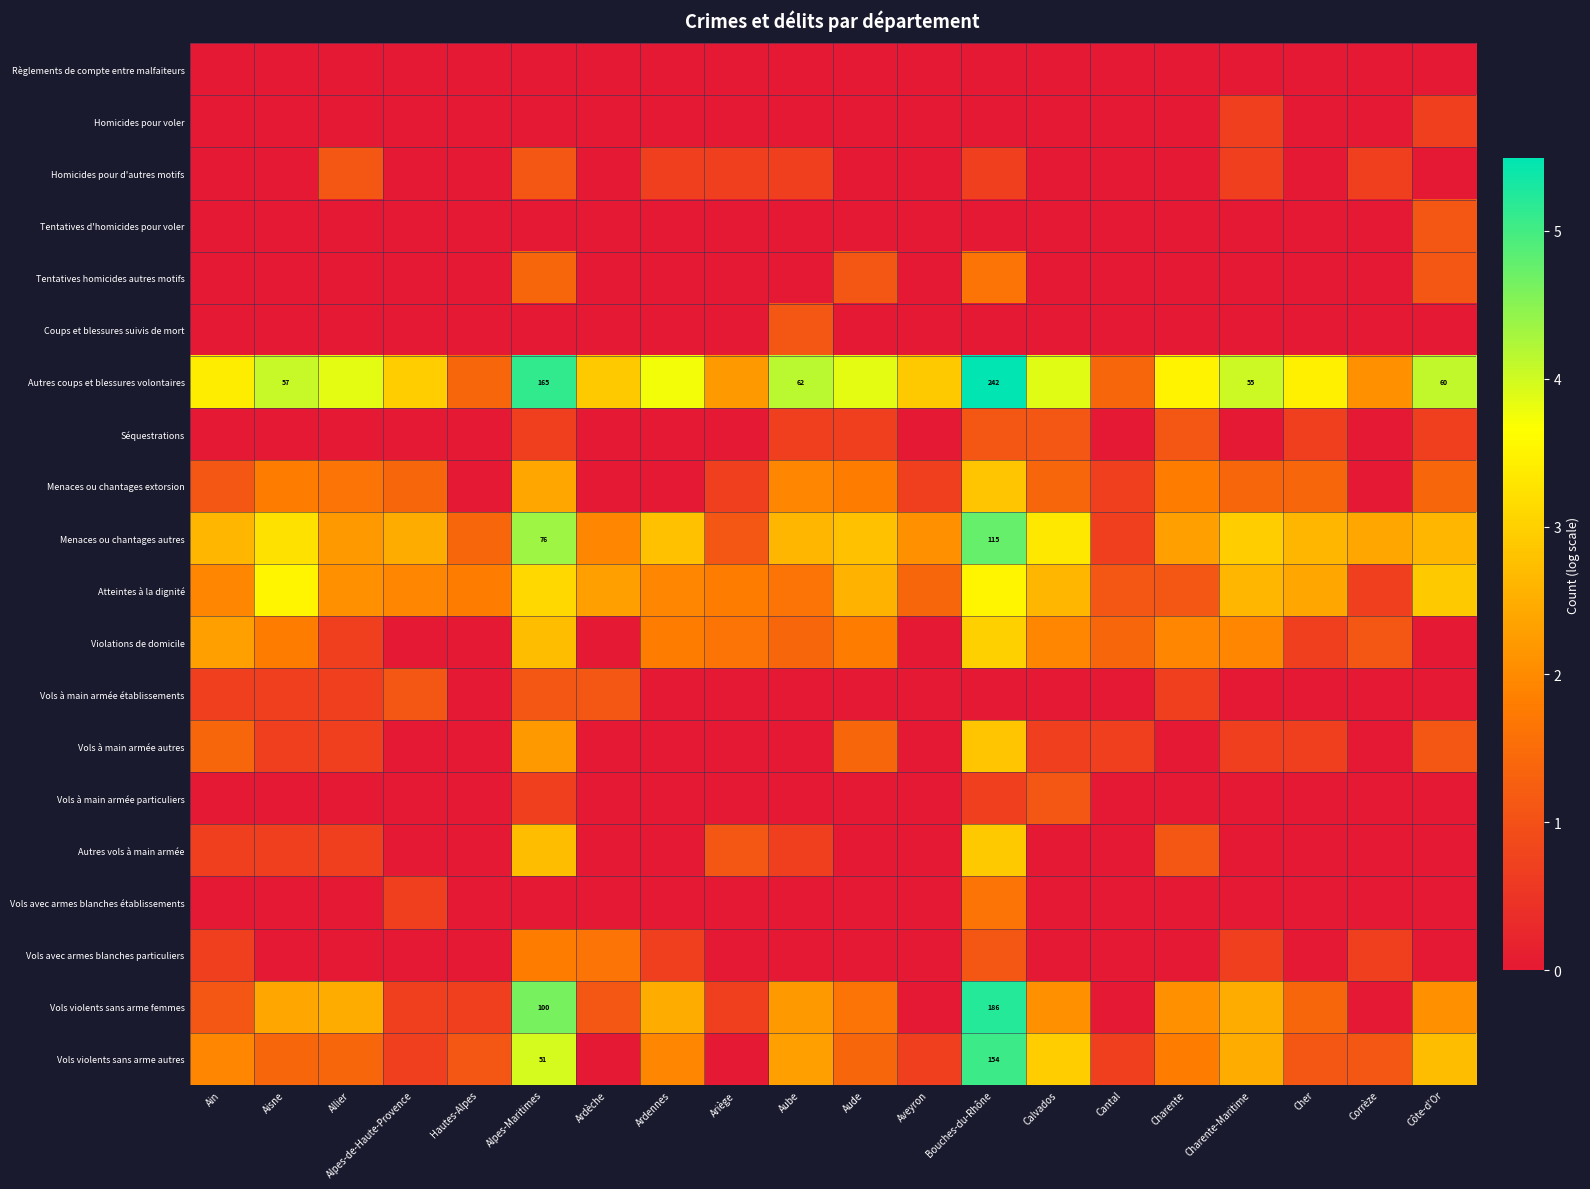

What is the maximum value for Menaces ou chantages autres?

4.8